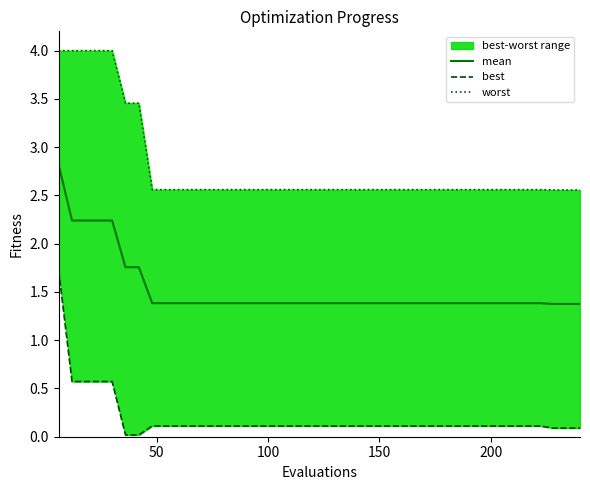

Is this an area chart (filled region under the line)?

No